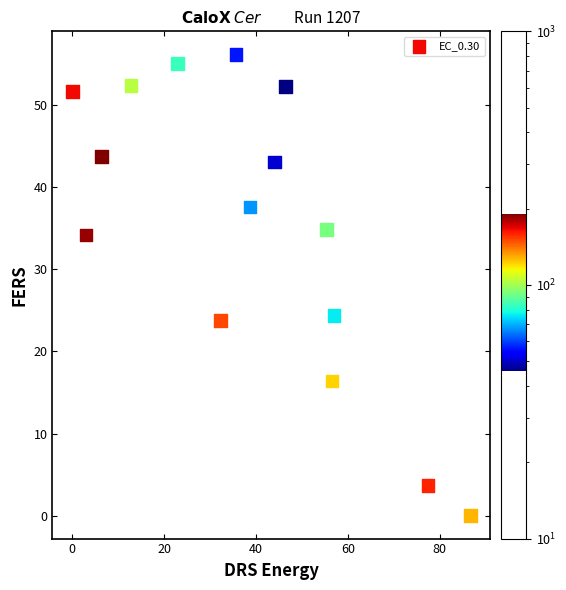

What is the range of Y values (max minus min)?

56.2